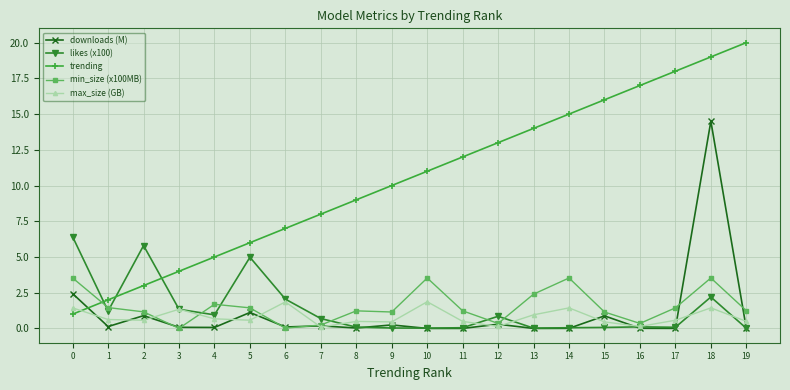

What is the maximum value shown in the chart?

20.0